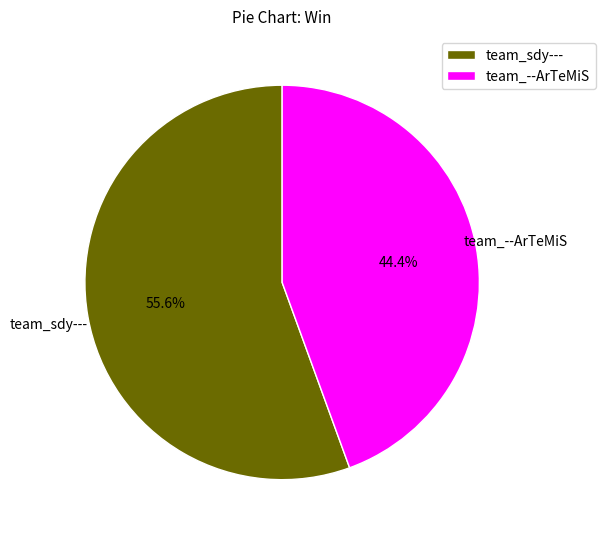

To the nearest percent, what is the average slice percentage?

50%